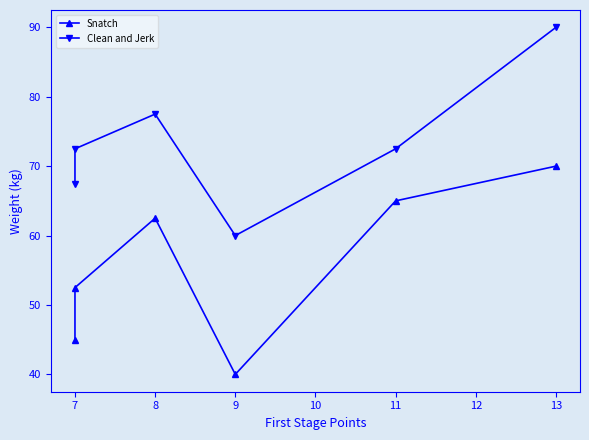

What are all the series names shown in the legend?

Snatch, Clean and Jerk